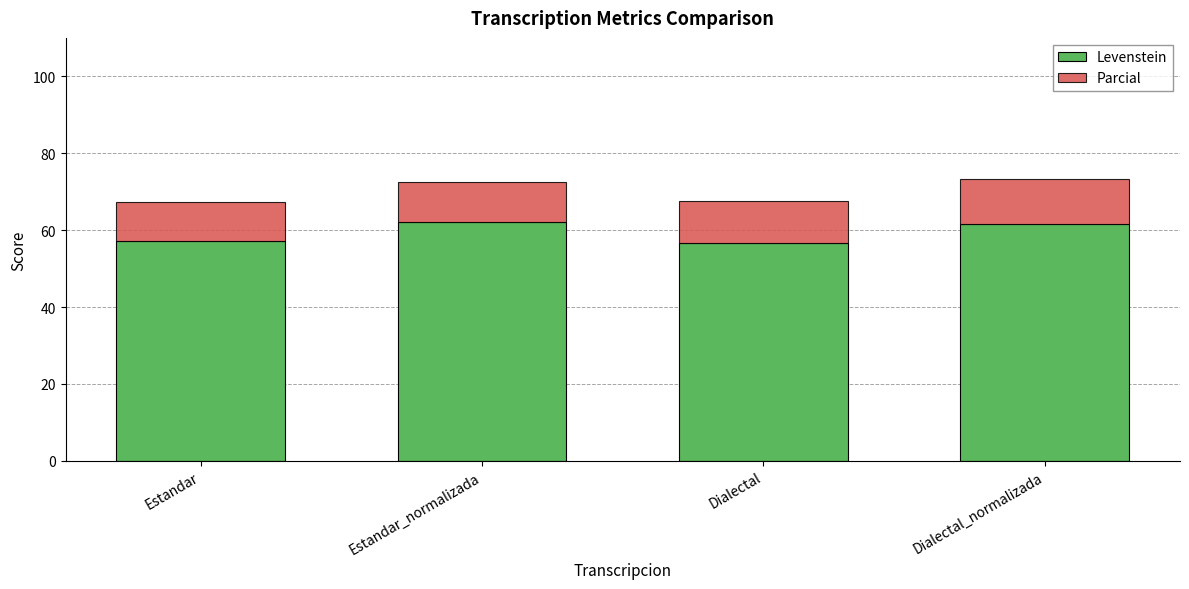

What is the total value across all series at Dialectal_normalizada?

73.3